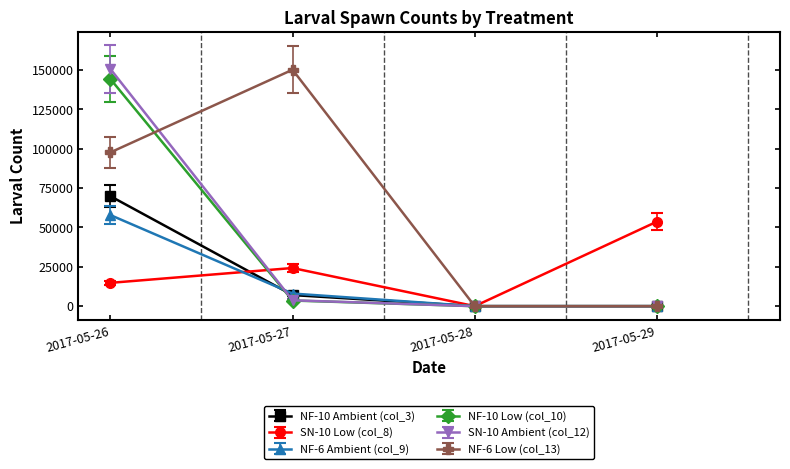

What is the total value across all series at 2017-05-26?

535100.0